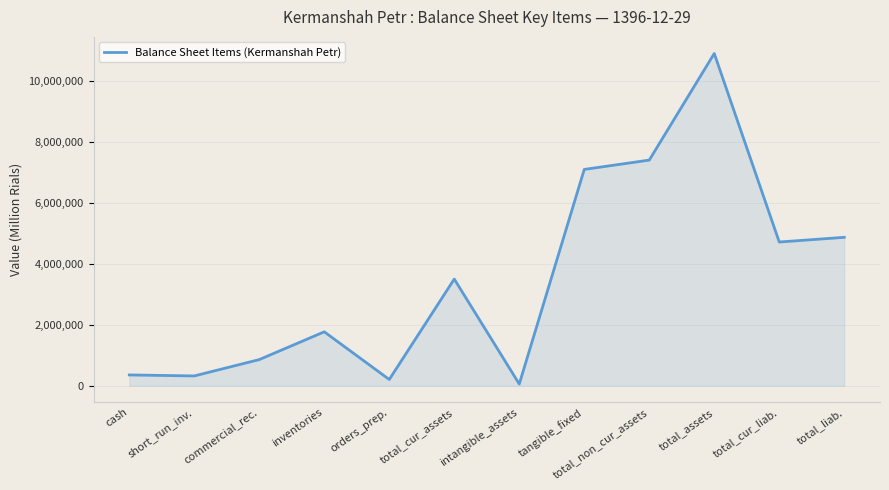

Where is the data nearest to the value 5486060?

total_liab.